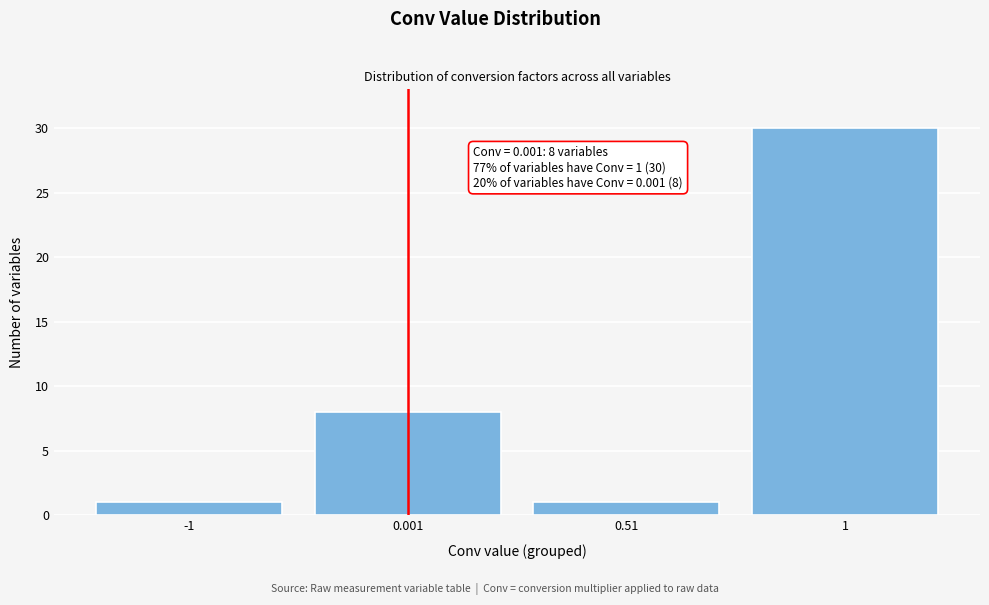

Reading right to left, transcribe all the data shown in this chart.

1=30	0.51=1	0.001=8	-1=1